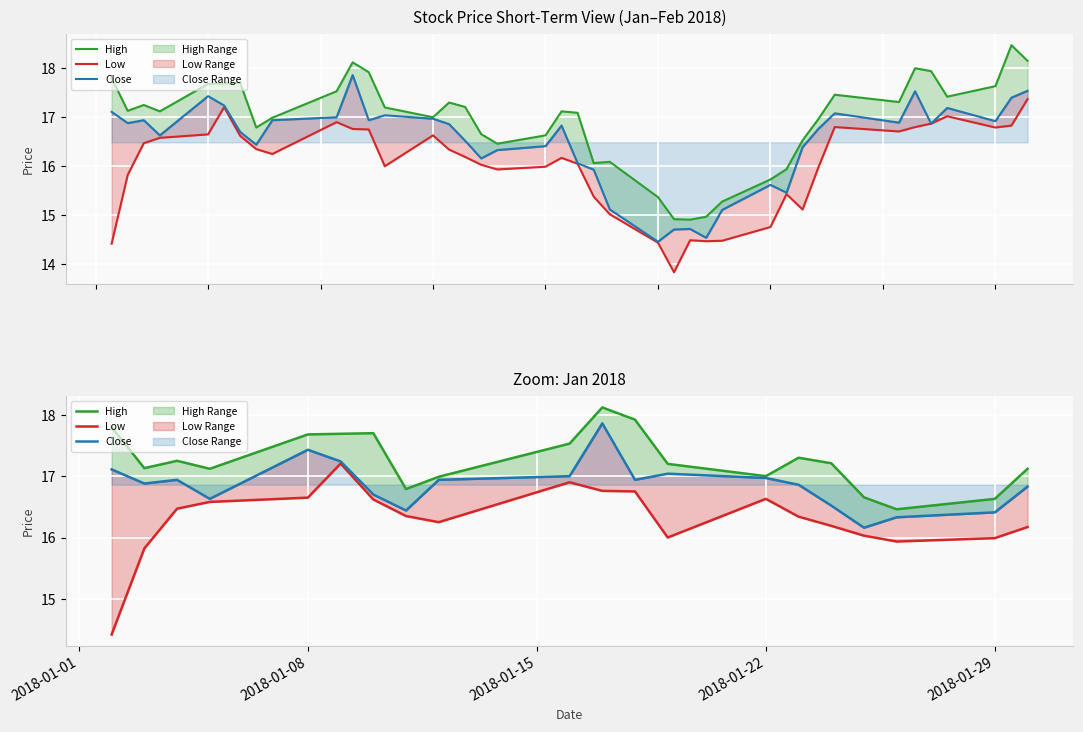

What is the sum of all Close values?

337.2